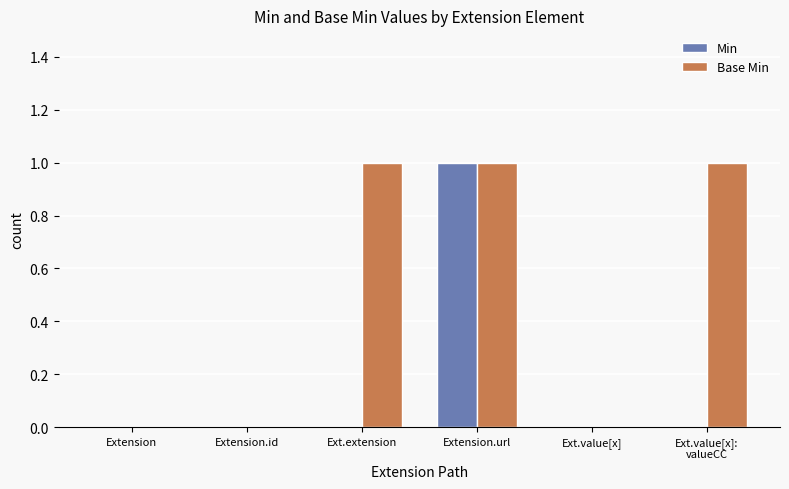

Are the bars horizontal?

No